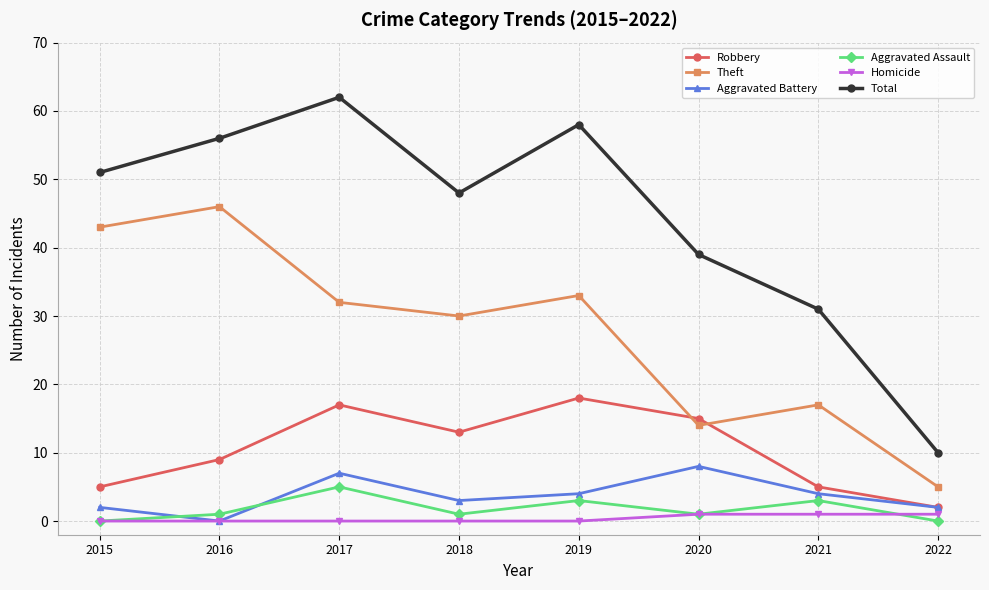

How many data points in Robbery are less than 13?

4